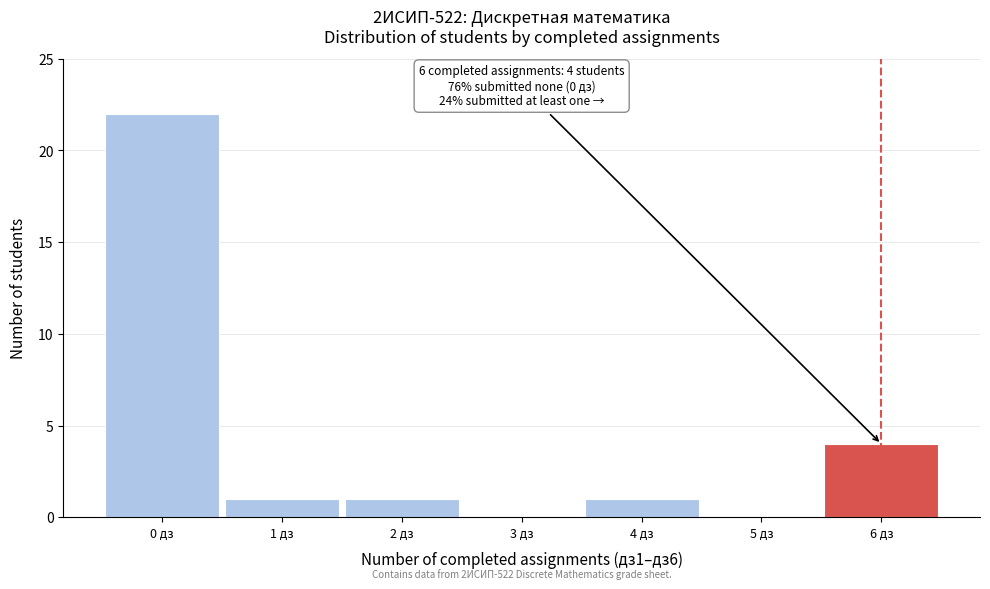

Reading left to right, extract all data points from this chart.

0 дз=22	1 дз=1	2 дз=1	3 дз=0	4 дз=1	5 дз=0	6 дз=4